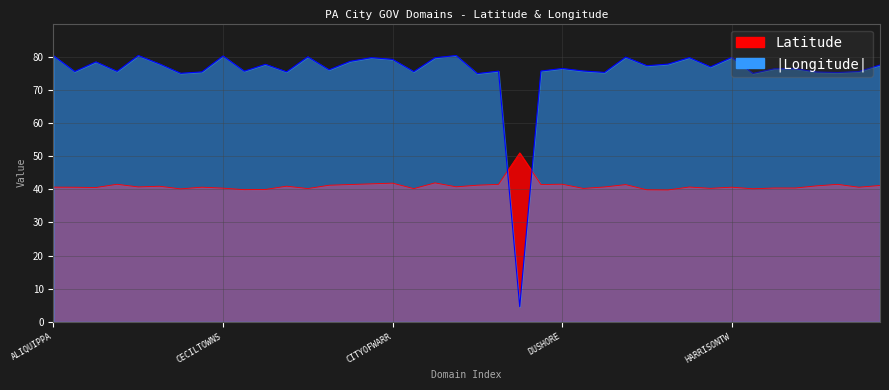

After their last crossing, which series has the higher values: Longitude or Latitude?

Longitude